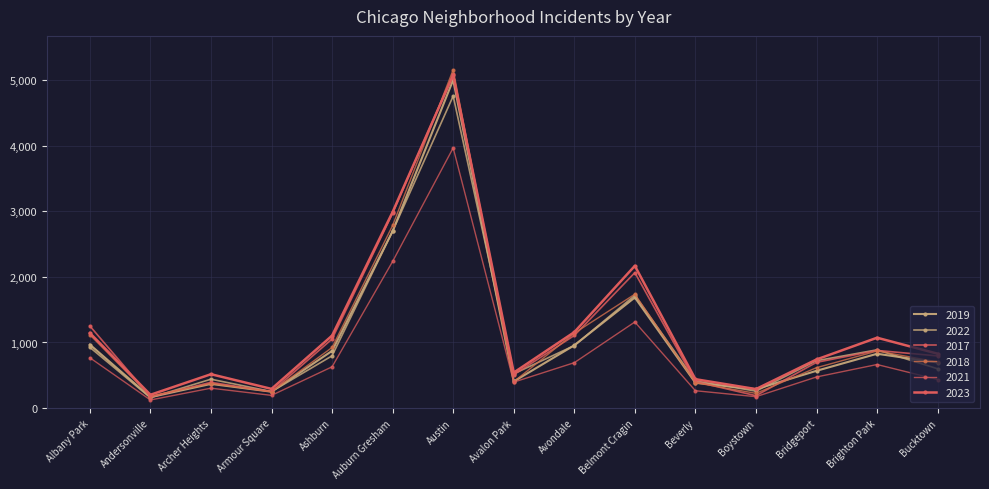

Between which two adjacent categories do 2019 and 2018 first intersect?

Archer Heights and Armour Square